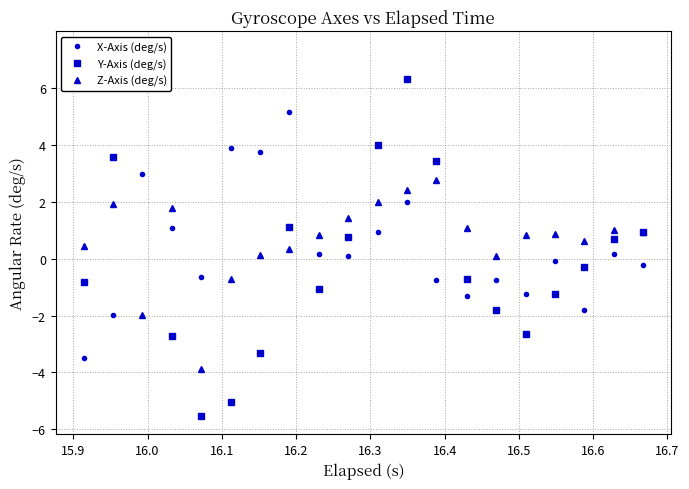

True or false: X-Axis (deg/s) has more than 1 points higher than both neighbors.

True